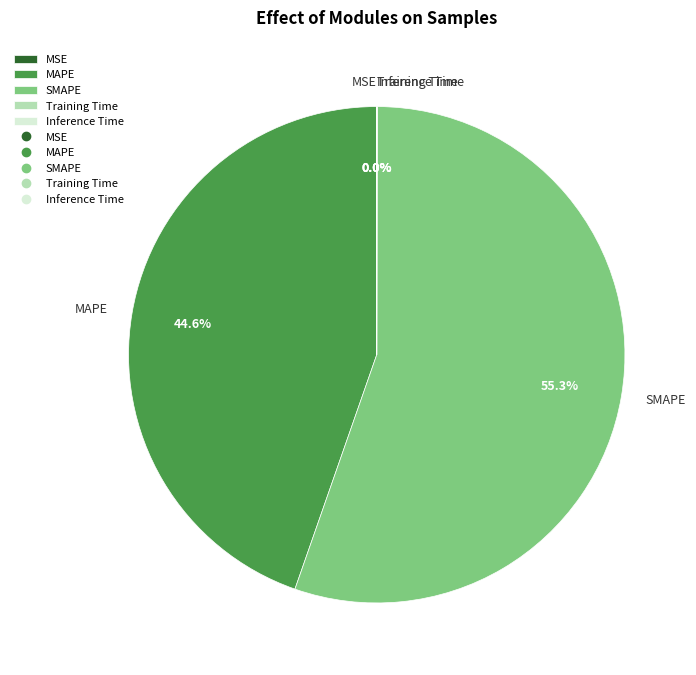

Is there any slice that represents more than half of the pie?

Yes